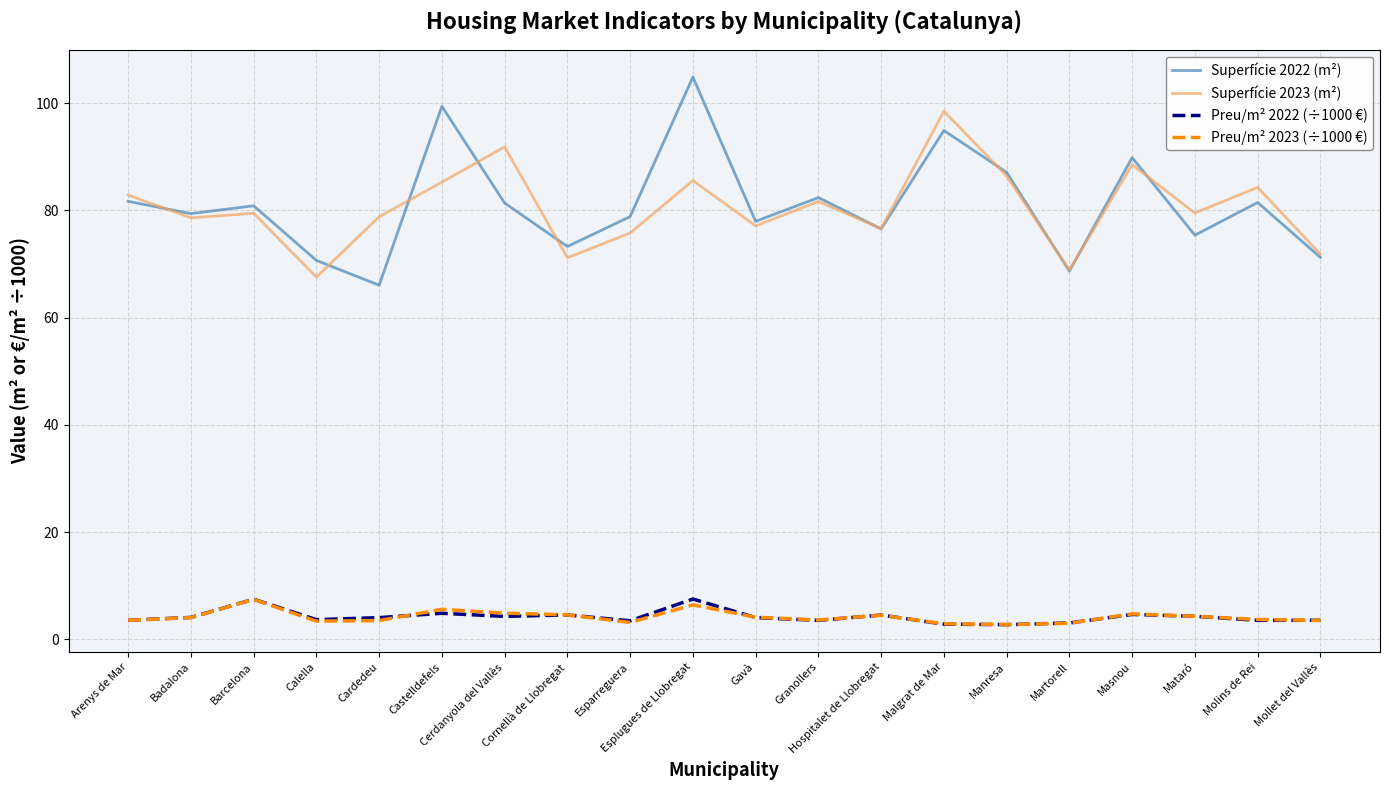

Count the number of data series in this chart.

4